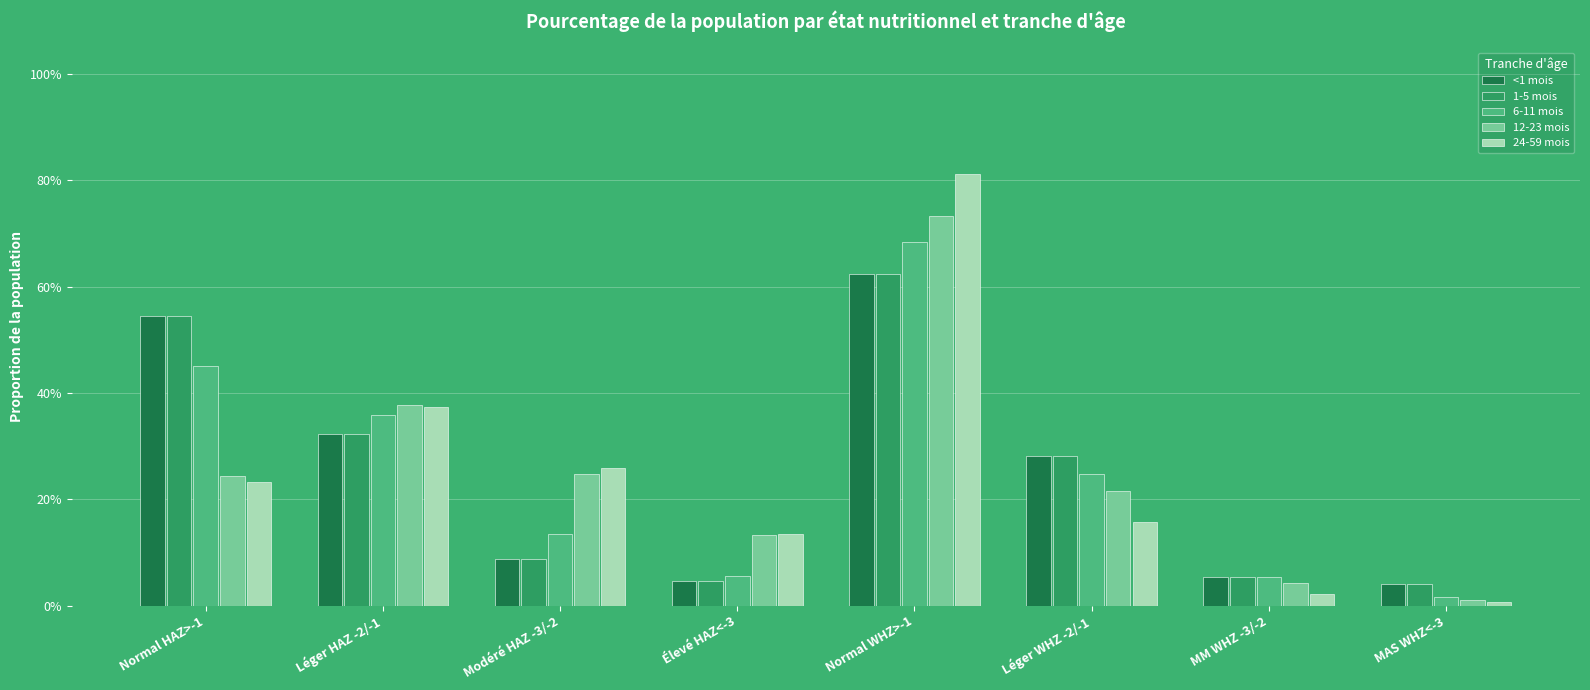

At which label does 6-11 mois reach its peak?

Normal WHZ>-1